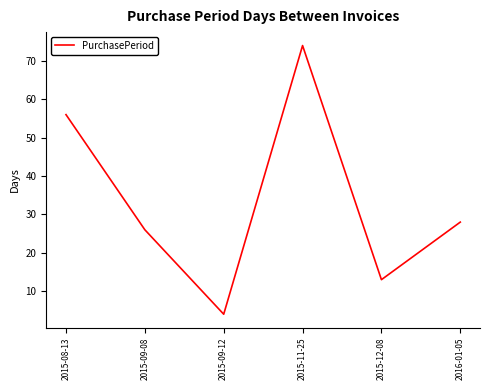

Approximately how many times larger is the value at 2015-12-08 compared to 2016-01-05?

0.5